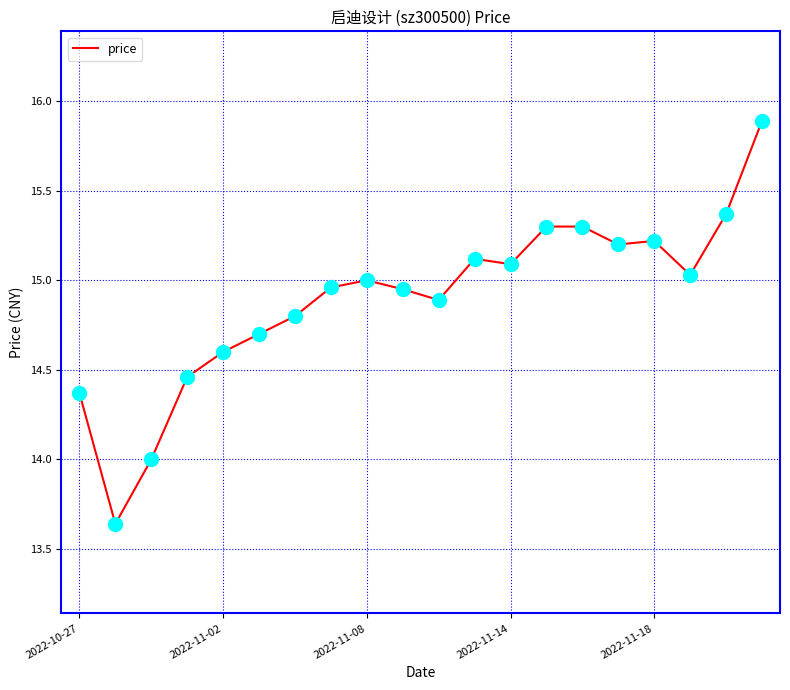

What is the greatest value displayed?

15.9